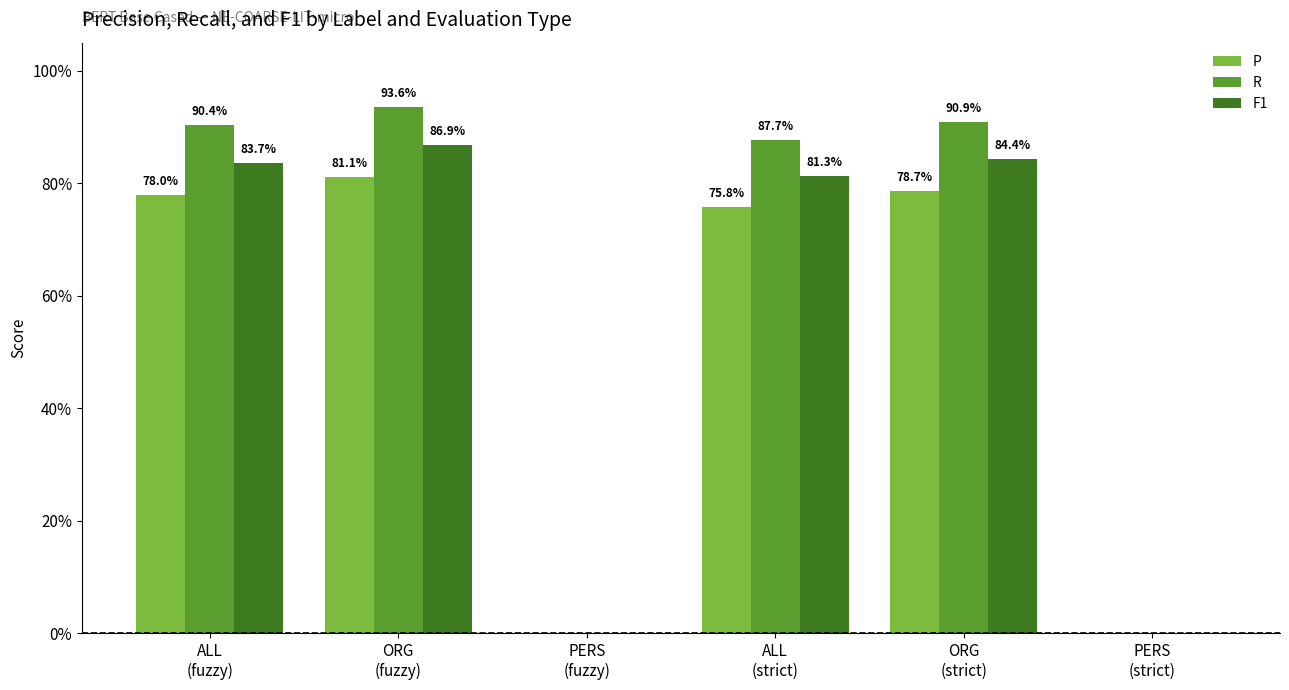

The P series shows 0.5 at ALL
(fuzzy). True or false?

False